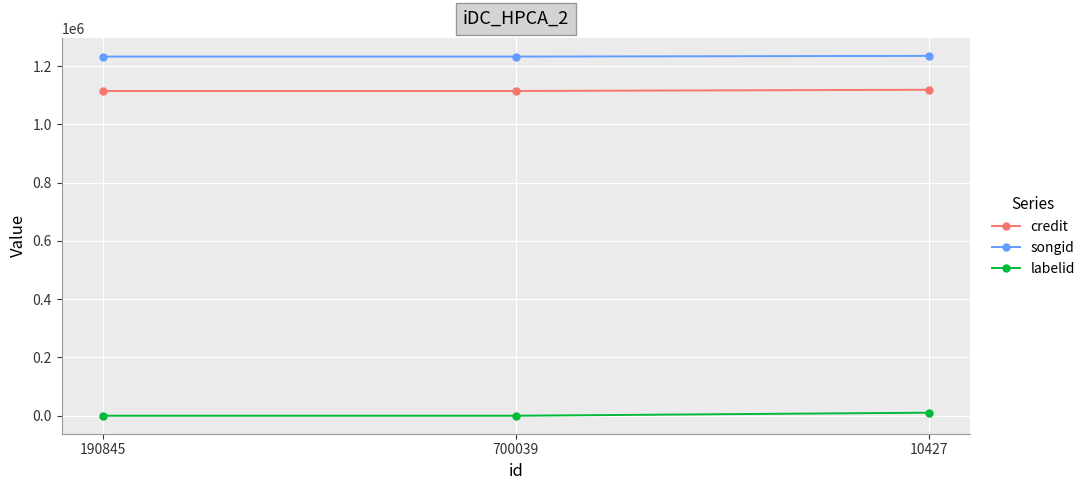

At 190845, list the series in order from largest to smallest.

songid, credit, labelid